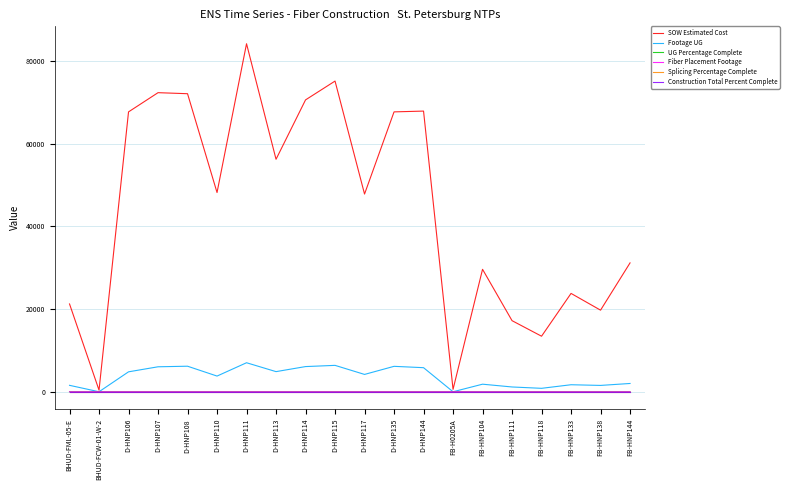

Is this an area chart (filled region under the line)?

No